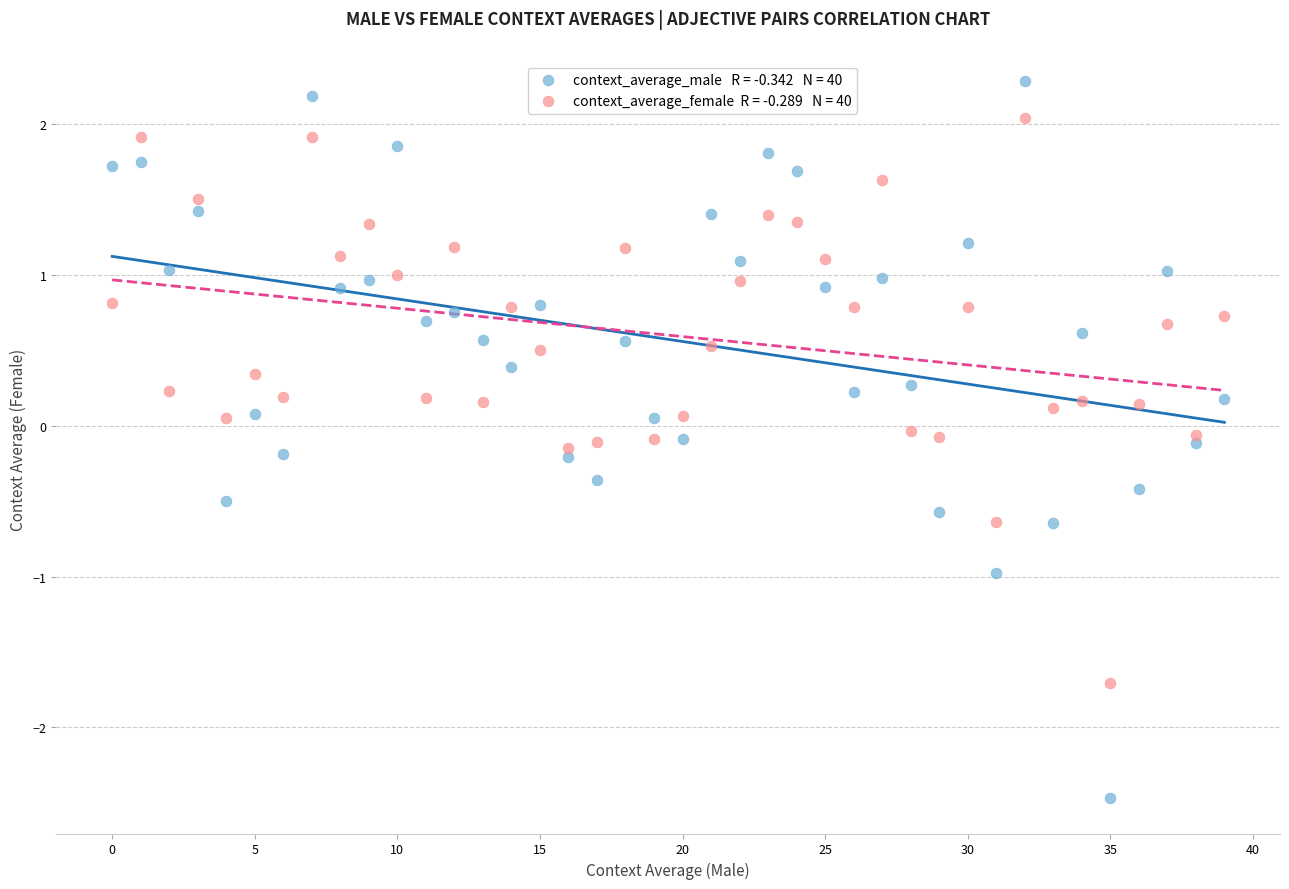

Across all data points, what is the range of Y values (max minus min)?

4.8